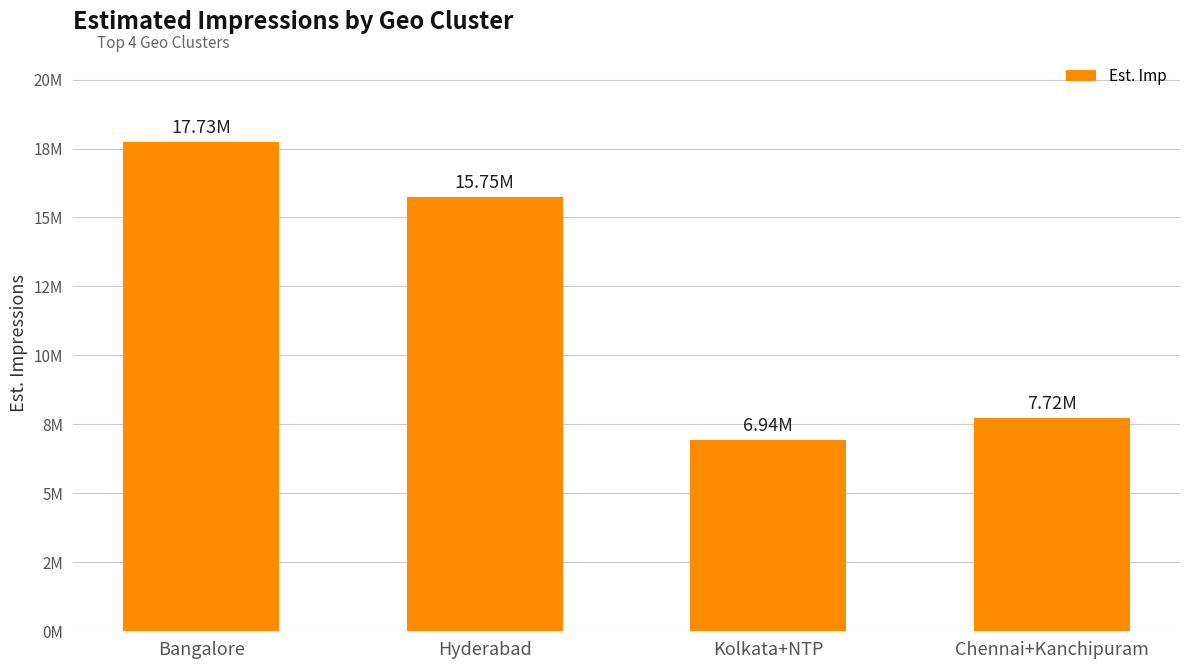

Reading left to right, list all the values displayed in this chart.

Bangalore=17733801.6	Hyderabad=15748216.0	Kolkata+NTP=6942311.0	Chennai+Kanchipuram=7722263.4